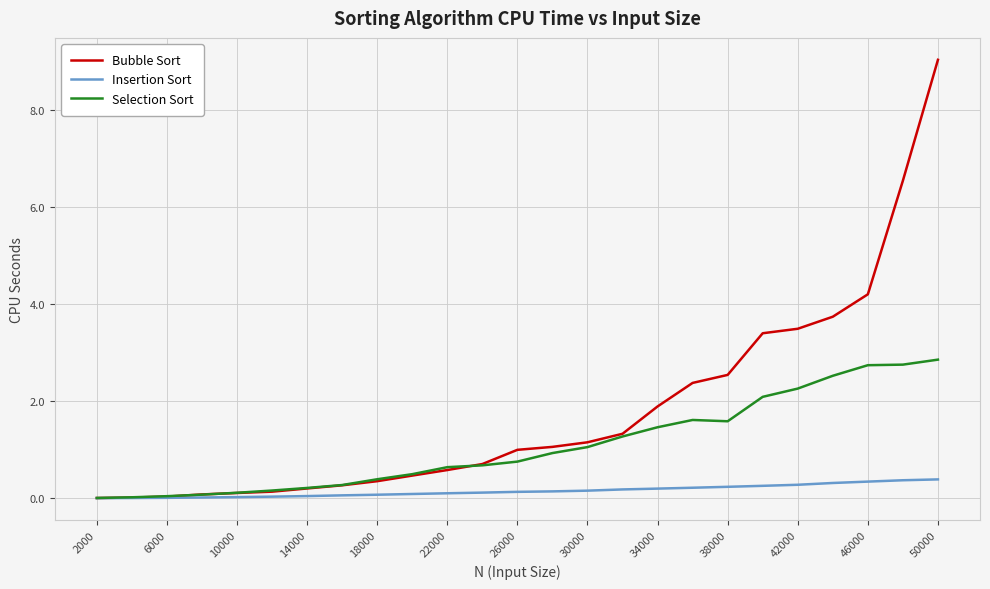

What is the greatest value displayed?

9.0